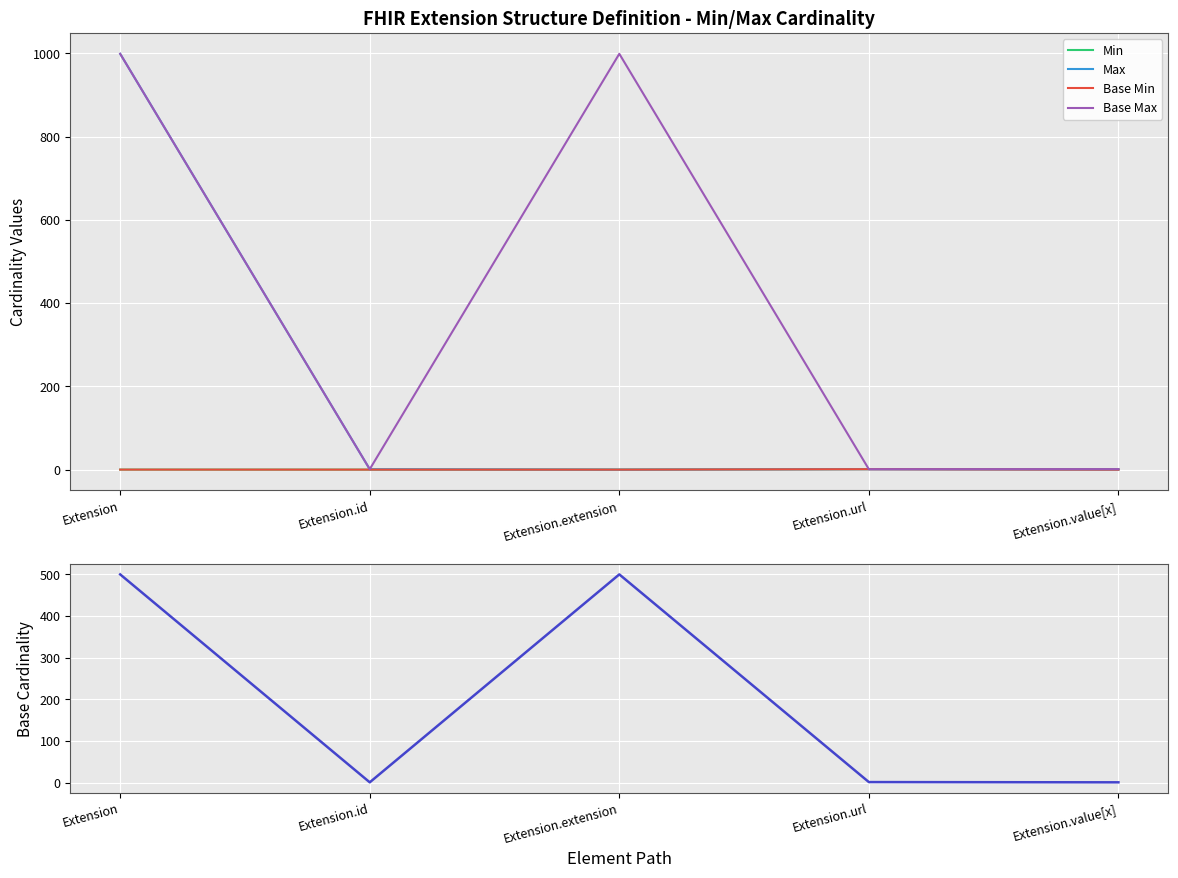

True or false: Max has a value of 580.7 at Extension.

False